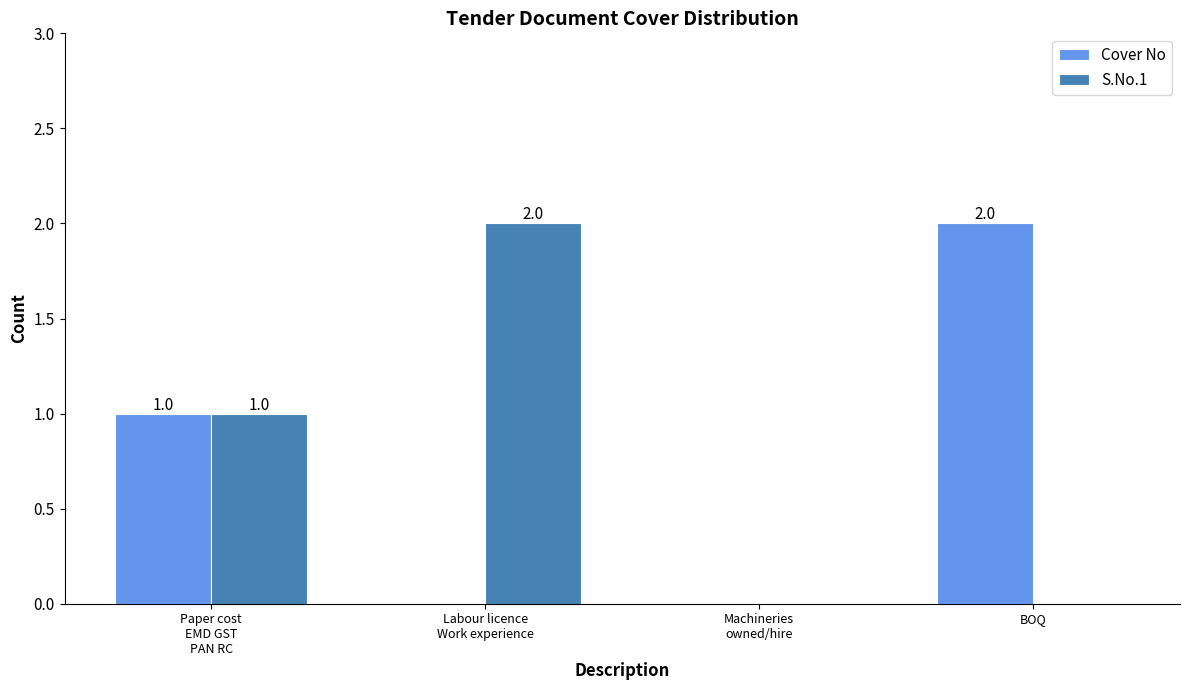

Which category has the highest value in the Cover No series?

BOQ